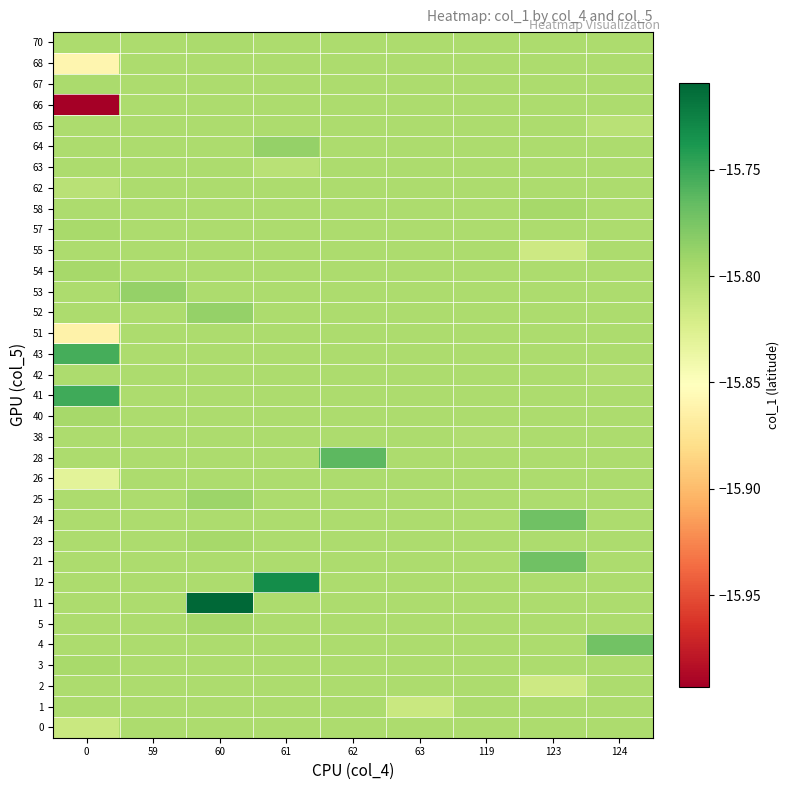

Reading left to right, transcribe all the data shown in this chart.

0: 0=-15.8	59=-15.8	60=-15.8	61=-15.8	62=-15.8	63=-15.8	119=-15.8	123=-15.8	124=-15.8
1: 0=-15.8	59=-15.8	60=-15.8	61=-15.8	62=-15.8	63=-15.8	119=-15.8	123=-15.8	124=-15.8
2: 0=-15.8	59=-15.8	60=-15.8	61=-15.8	62=-15.8	63=-15.8	119=-15.8	123=-15.8	124=-15.8
3: 0=-15.8	59=-15.8	60=-15.8	61=-15.8	62=-15.8	63=-15.8	119=-15.8	123=-15.8	124=-15.8
4: 0=-15.8	59=-15.8	60=-15.8	61=-15.8	62=-15.8	63=-15.8	119=-15.8	123=-15.8	124=-15.8
5: 0=-15.8	59=-15.8	60=-15.8	61=-15.8	62=-15.8	63=-15.8	119=-15.8	123=-15.8	124=-15.8
11: 0=-15.8	59=-15.8	60=-15.7	61=-15.8	62=-15.8	63=-15.8	119=-15.8	123=-15.8	124=-15.8
12: 0=-15.8	59=-15.8	60=-15.8	61=-15.7	62=-15.8	63=-15.8	119=-15.8	123=-15.8	124=-15.8
21: 0=-15.8	59=-15.8	60=-15.8	61=-15.8	62=-15.8	63=-15.8	119=-15.8	123=-15.8	124=-15.8
23: 0=-15.8	59=-15.8	60=-15.8	61=-15.8	62=-15.8	63=-15.8	119=-15.8	123=-15.8	124=-15.8
24: 0=-15.8	59=-15.8	60=-15.8	61=-15.8	62=-15.8	63=-15.8	119=-15.8	123=-15.8	124=-15.8
25: 0=-15.8	59=-15.8	60=-15.8	61=-15.8	62=-15.8	63=-15.8	119=-15.8	123=-15.8	124=-15.8
26: 0=-15.8	59=-15.8	60=-15.8	61=-15.8	62=-15.8	63=-15.8	119=-15.8	123=-15.8	124=-15.8
28: 0=-15.8	59=-15.8	60=-15.8	61=-15.8	62=-15.8	63=-15.8	119=-15.8	123=-15.8	124=-15.8
38: 0=-15.8	59=-15.8	60=-15.8	61=-15.8	62=-15.8	63=-15.8	119=-15.8	123=-15.8	124=-15.8
40: 0=-15.8	59=-15.8	60=-15.8	61=-15.8	62=-15.8	63=-15.8	119=-15.8	123=-15.8	124=-15.8
41: 0=-15.8	59=-15.8	60=-15.8	61=-15.8	62=-15.8	63=-15.8	119=-15.8	123=-15.8	124=-15.8
42: 0=-15.8	59=-15.8	60=-15.8	61=-15.8	62=-15.8	63=-15.8	119=-15.8	123=-15.8	124=-15.8
43: 0=-15.8	59=-15.8	60=-15.8	61=-15.8	62=-15.8	63=-15.8	119=-15.8	123=-15.8	124=-15.8
51: 0=-15.9	59=-15.8	60=-15.8	61=-15.8	62=-15.8	63=-15.8	119=-15.8	123=-15.8	124=-15.8
52: 0=-15.8	59=-15.8	60=-15.8	61=-15.8	62=-15.8	63=-15.8	119=-15.8	123=-15.8	124=-15.8
53: 0=-15.8	59=-15.8	60=-15.8	61=-15.8	62=-15.8	63=-15.8	119=-15.8	123=-15.8	124=-15.8
54: 0=-15.8	59=-15.8	60=-15.8	61=-15.8	62=-15.8	63=-15.8	119=-15.8	123=-15.8	124=-15.8
55: 0=-15.8	59=-15.8	60=-15.8	61=-15.8	62=-15.8	63=-15.8	119=-15.8	123=-15.8	124=-15.8
57: 0=-15.8	59=-15.8	60=-15.8	61=-15.8	62=-15.8	63=-15.8	119=-15.8	123=-15.8	124=-15.8
58: 0=-15.8	59=-15.8	60=-15.8	61=-15.8	62=-15.8	63=-15.8	119=-15.8	123=-15.8	124=-15.8
62: 0=-15.8	59=-15.8	60=-15.8	61=-15.8	62=-15.8	63=-15.8	119=-15.8	123=-15.8	124=-15.8
63: 0=-15.8	59=-15.8	60=-15.8	61=-15.8	62=-15.8	63=-15.8	119=-15.8	123=-15.8	124=-15.8
64: 0=-15.8	59=-15.8	60=-15.8	61=-15.8	62=-15.8	63=-15.8	119=-15.8	123=-15.8	124=-15.8
65: 0=-15.8	59=-15.8	60=-15.8	61=-15.8	62=-15.8	63=-15.8	119=-15.8	123=-15.8	124=-15.8
66: 0=-16.0	59=-15.8	60=-15.8	61=-15.8	62=-15.8	63=-15.8	119=-15.8	123=-15.8	124=-15.8
67: 0=-15.8	59=-15.8	60=-15.8	61=-15.8	62=-15.8	63=-15.8	119=-15.8	123=-15.8	124=-15.8
68: 0=-15.9	59=-15.8	60=-15.8	61=-15.8	62=-15.8	63=-15.8	119=-15.8	123=-15.8	124=-15.8
70: 0=-15.8	59=-15.8	60=-15.8	61=-15.8	62=-15.8	63=-15.8	119=-15.8	123=-15.8	124=-15.8